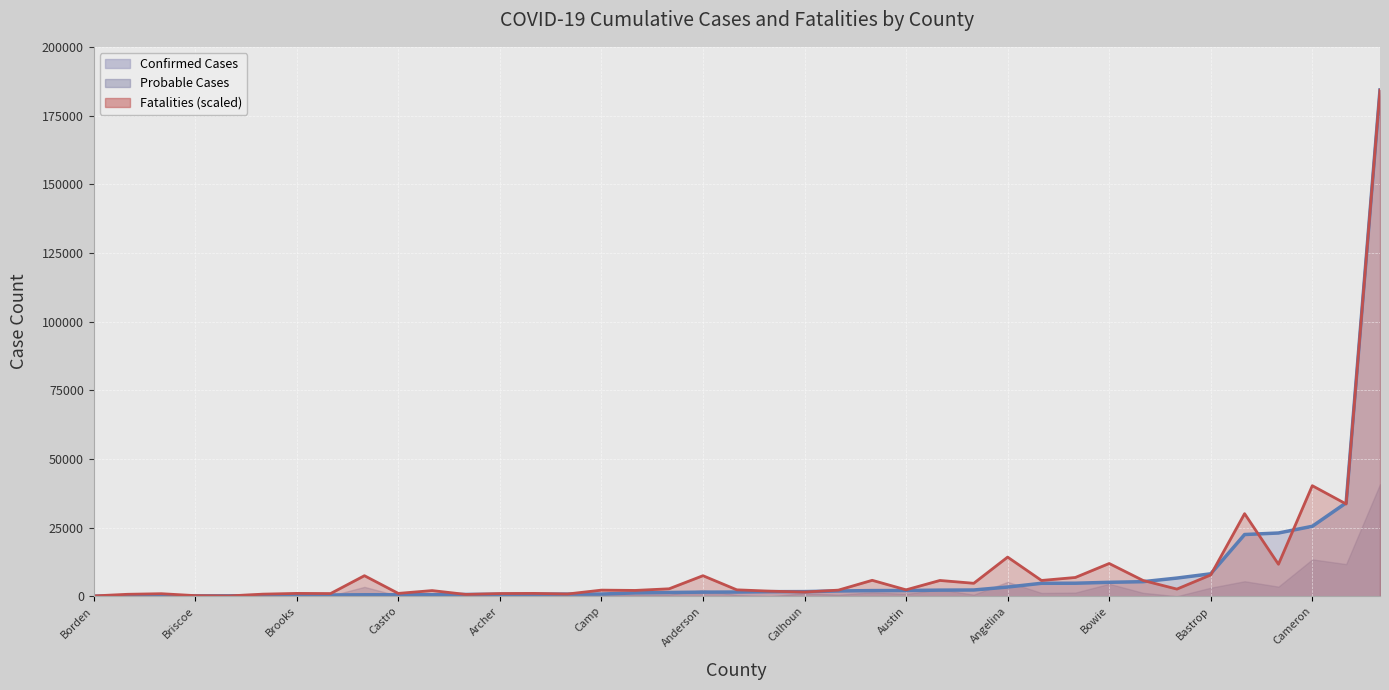

Which series has the largest range (max minus min)?

Confirmed Cases Trend